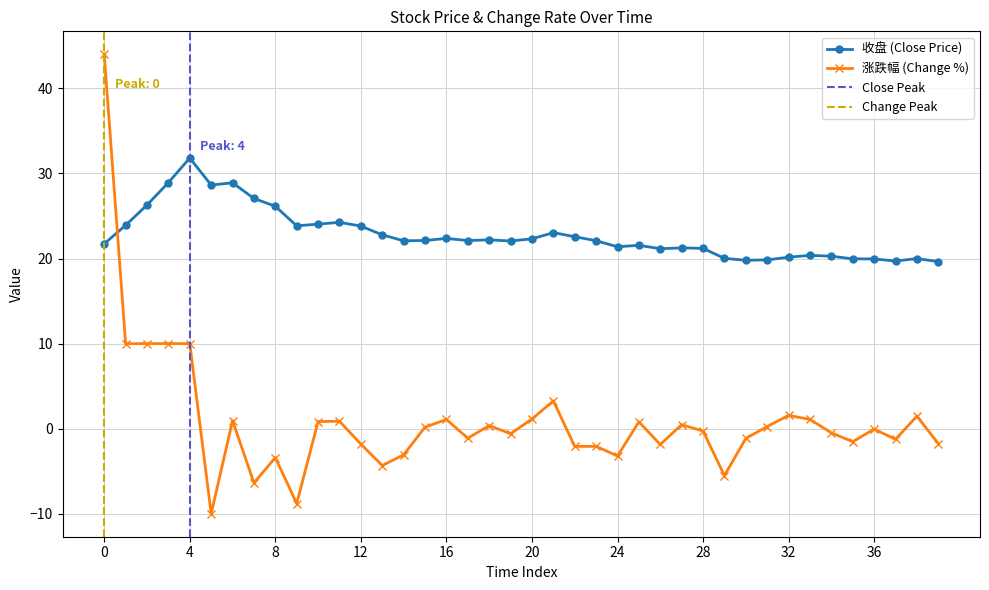

Where is the first local maximum for 收盘 (Close Price)?

4